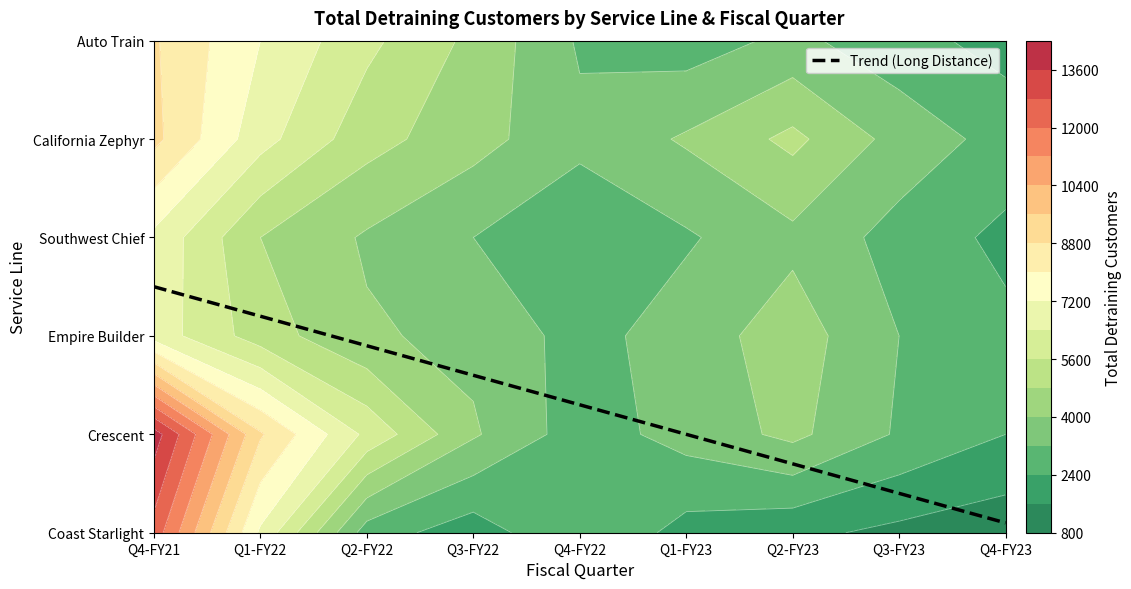

Which has a higher value, Q2-FY23 or Q1-FY23?

Q1-FY23